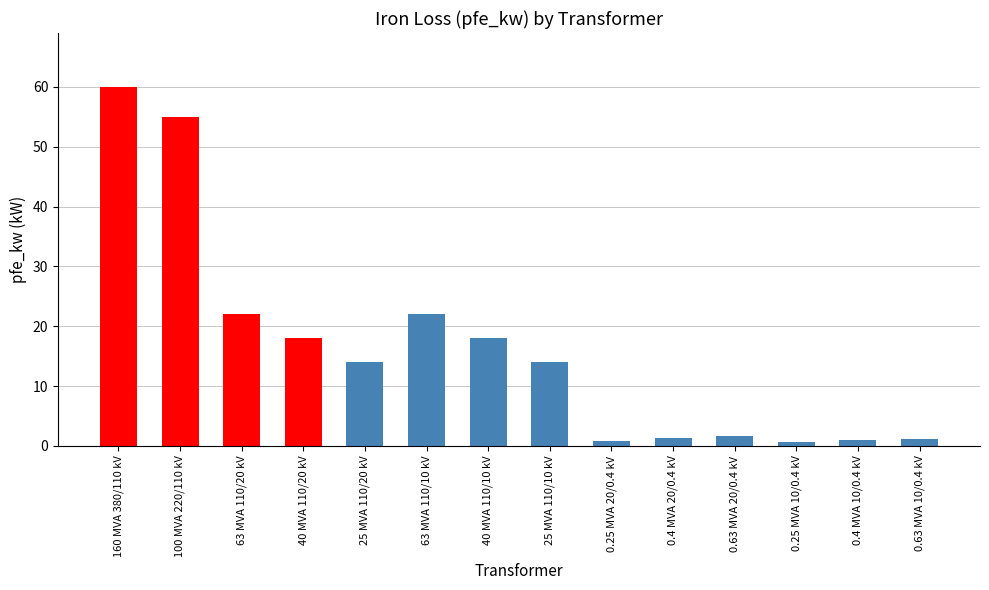

What is the greatest value displayed?

60.0